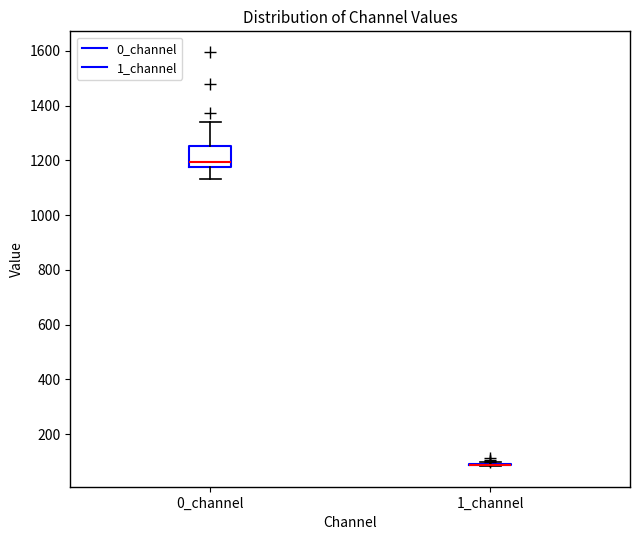

Reading left to right, transcribe this box plot: for each box, give where its median line is, the range the box spans, and where its two whiskers end, as read against the y-axis. The values are not printed on the chart, so give them approximately, as read against the axis.

0_channel: median 1200, box 1180 to 1260, whiskers 1140 to 1340
1_channel: box collapsed to a line at 80, whiskers 80 to 100